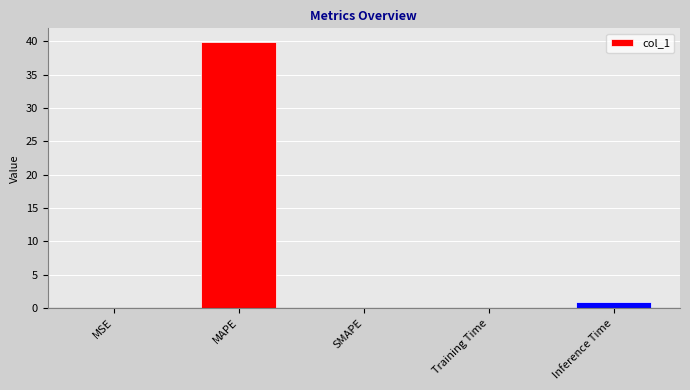

Which has a higher value, Inference Time or MAPE?

MAPE